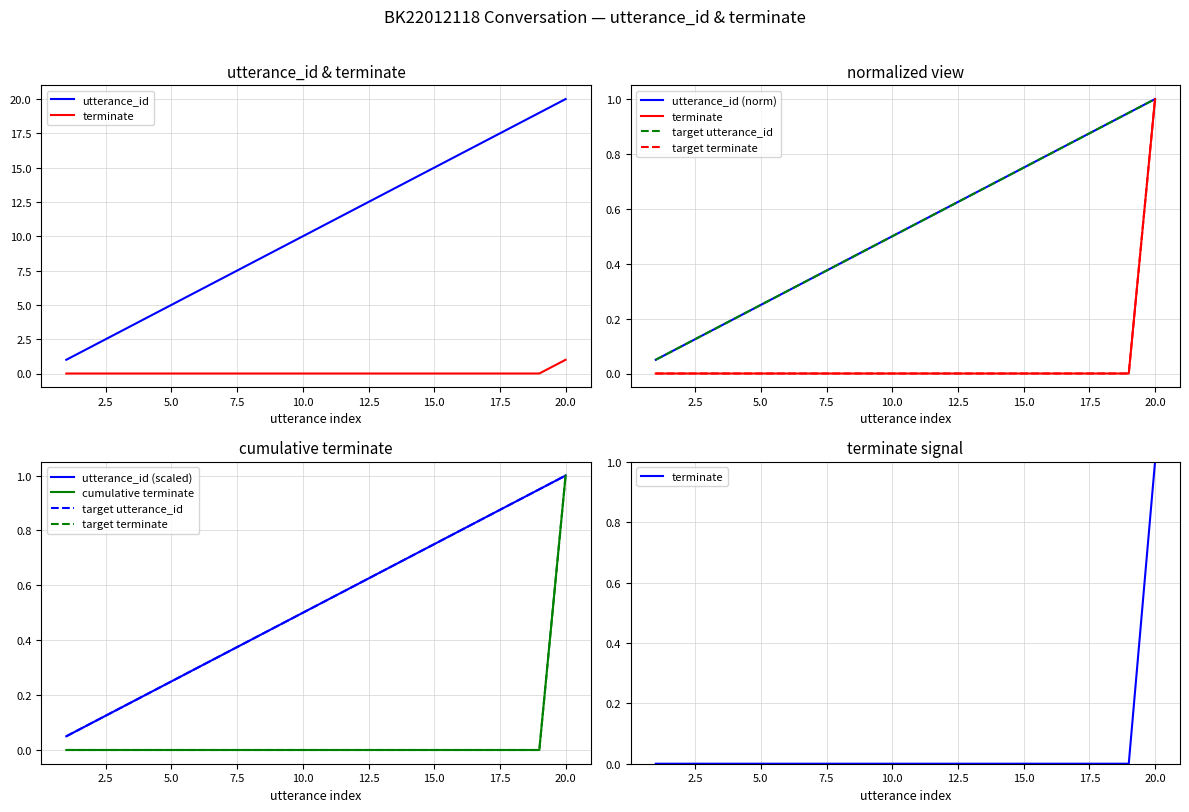

What are all the series names shown in the legend?

utterance_id, terminate